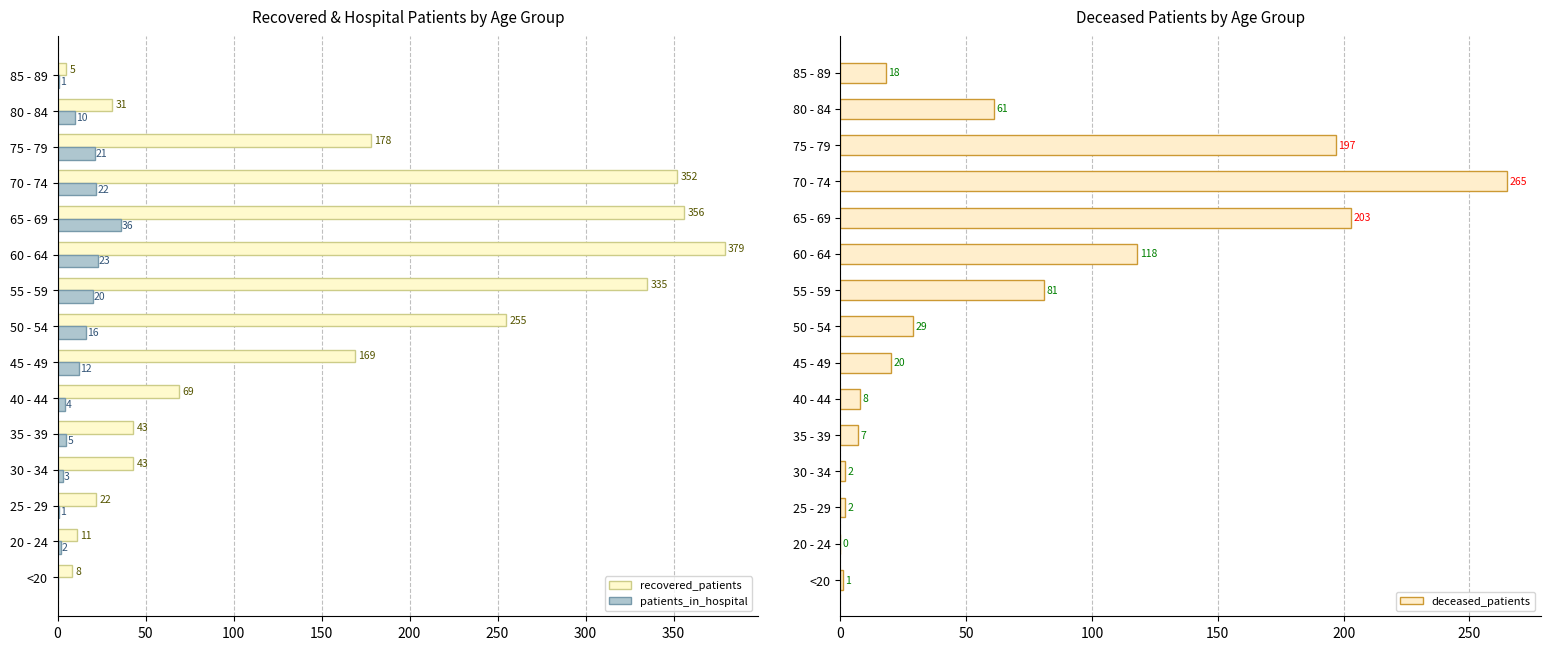

Where is recovered_patients nearest to the value 192?

75 - 79